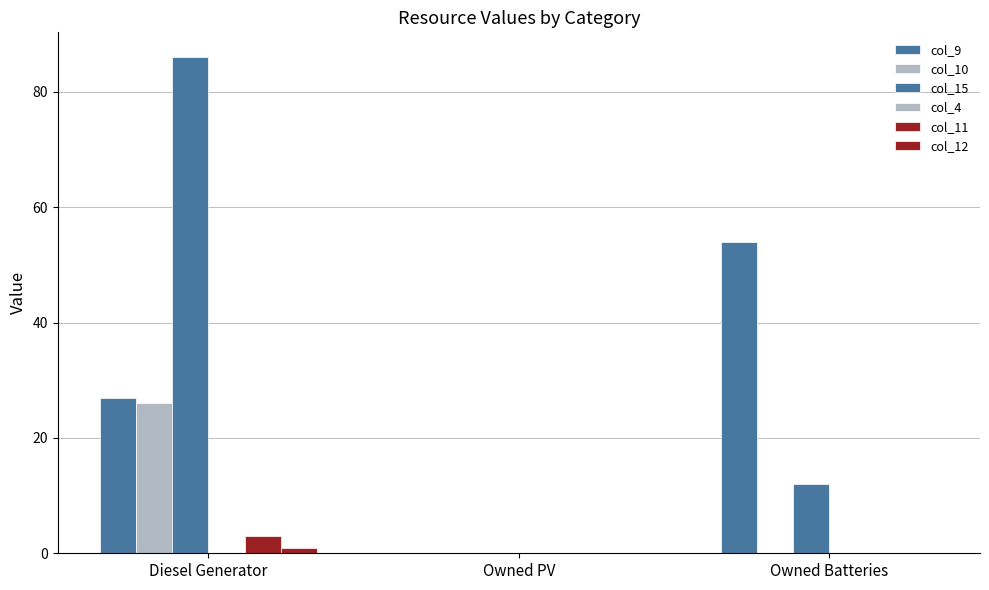

What is the label of the 2nd bar from the left?

Owned PV